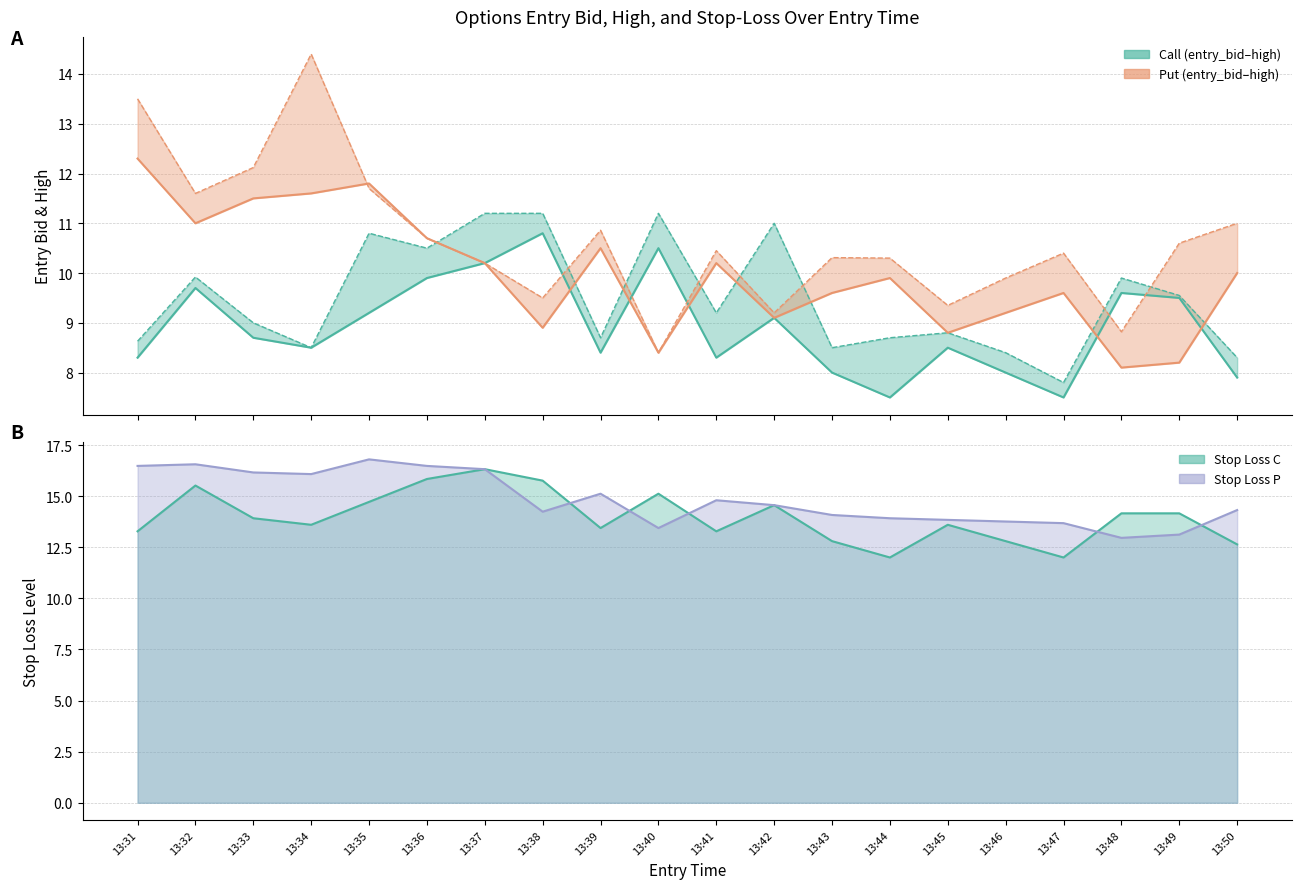

Rank the categories by entry_bid P value from lowest to highest.

13:48, 13:49, 13:40, 13:45, 13:38, 13:42, 13:46, 13:43, 13:47, 13:44, 13:50, 13:37, 13:41, 13:39, 13:36, 13:32, 13:33, 13:34, 13:35, 13:31